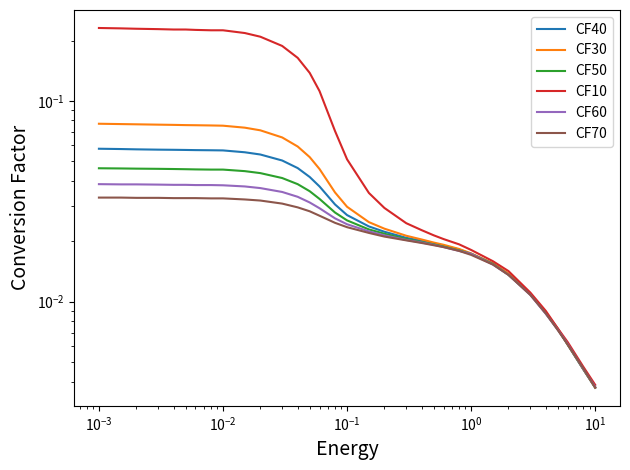

True or false: CF40 and CF50 cross at least once.

True